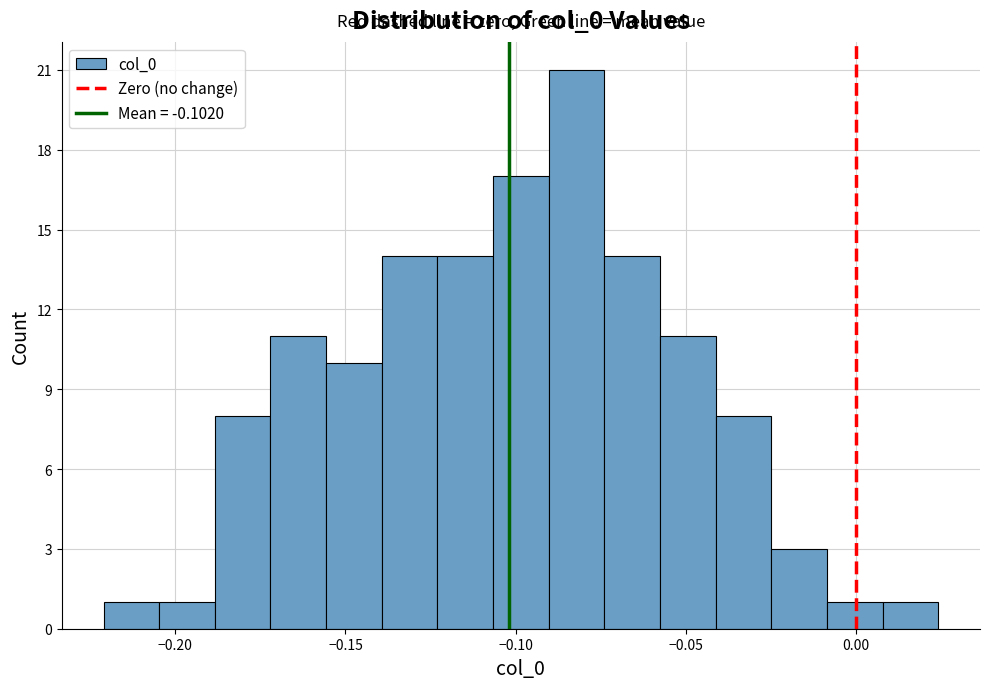

Around what value on the x-axis is the tallest bar? Give the approximate position of its centre, as read against the axis.

-0.080